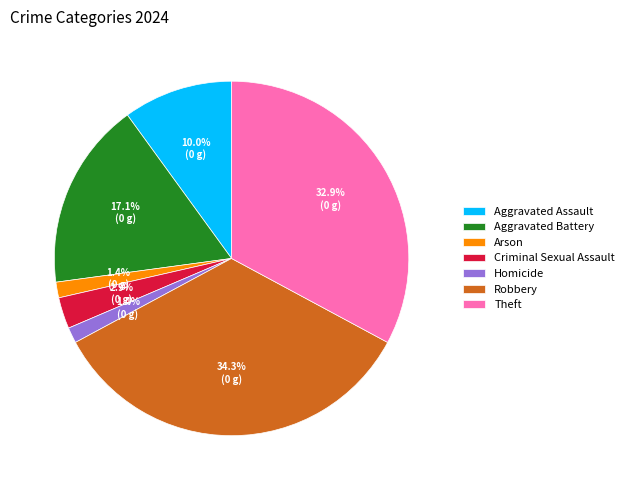

How many slices are in this pie chart?

7